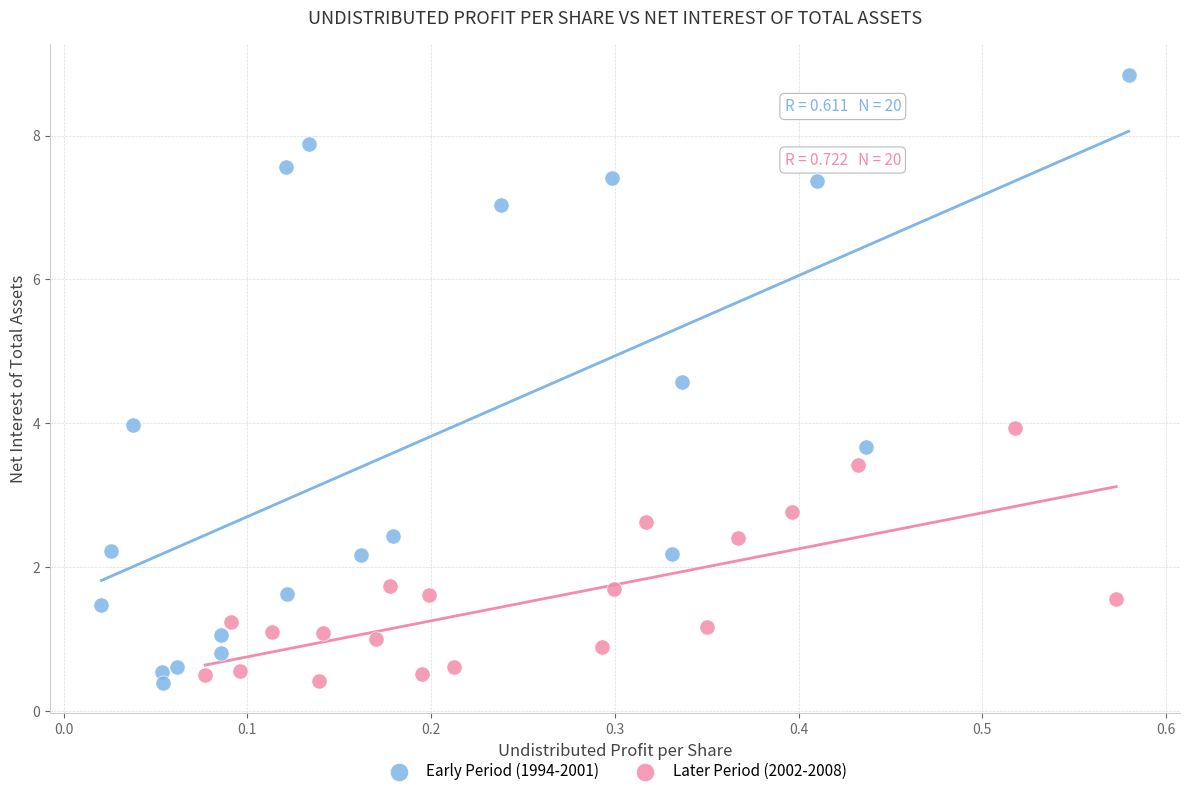

Which series has the widest spread of Y values?

Early Period (1994-2001)